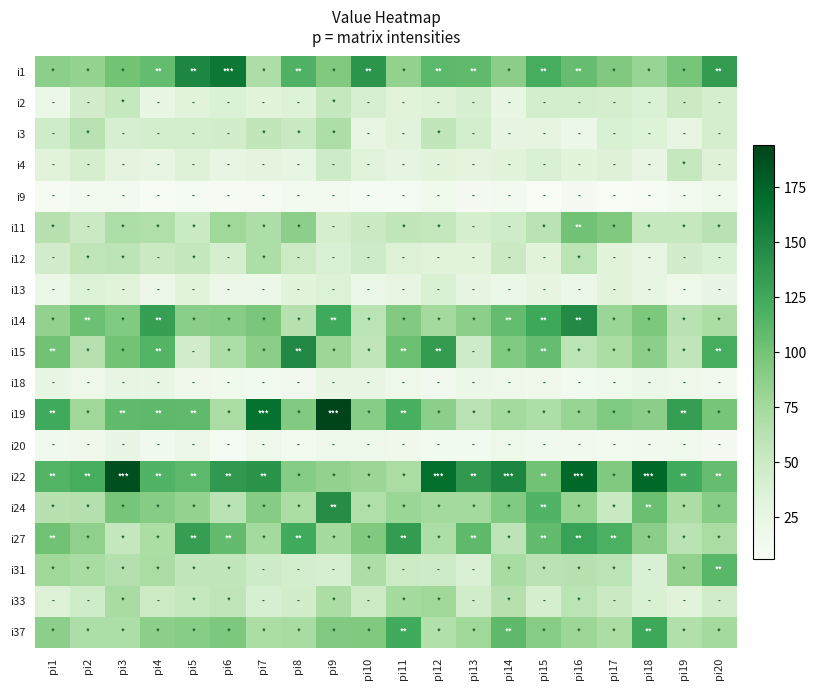

Which label corresponds to the smallest value in the chart?

pi15